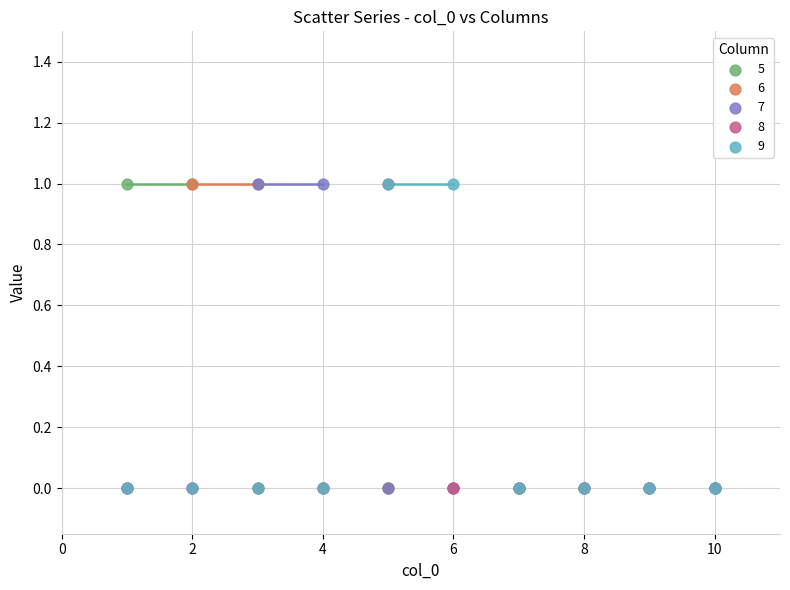

What are all the series names shown in the legend?

5, 6, 7, 8, 9